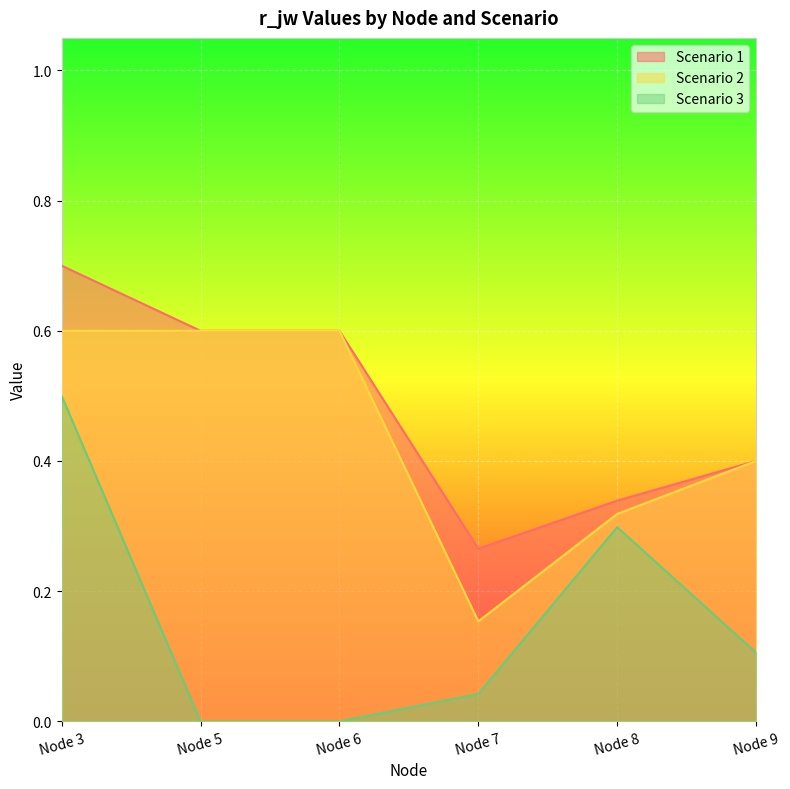

Reading left to right, list all the values displayed in this chart.

Scenario 1: Node 3=0.7	Node 5=0.6	Node 6=0.6	Node 7=0.3	Node 8=0.3	Node 9=0.4
Scenario 2: Node 3=0.6	Node 5=0.6	Node 6=0.6	Node 7=0.2	Node 8=0.3	Node 9=0.4
Scenario 3: Node 3=0.5	Node 5=0.0	Node 6=0.0	Node 7=0.0	Node 8=0.3	Node 9=0.1